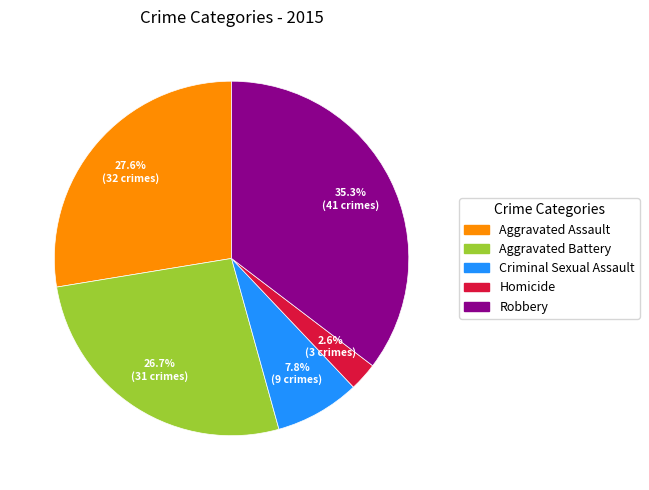

How many slices are in this pie chart?

5